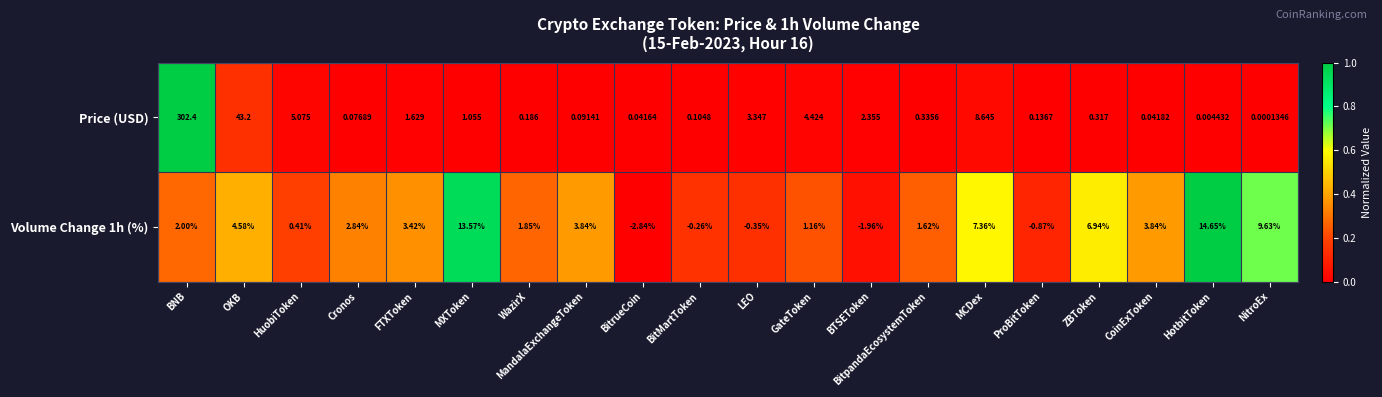

What is the total value across all series at CoinExToken?

3.9